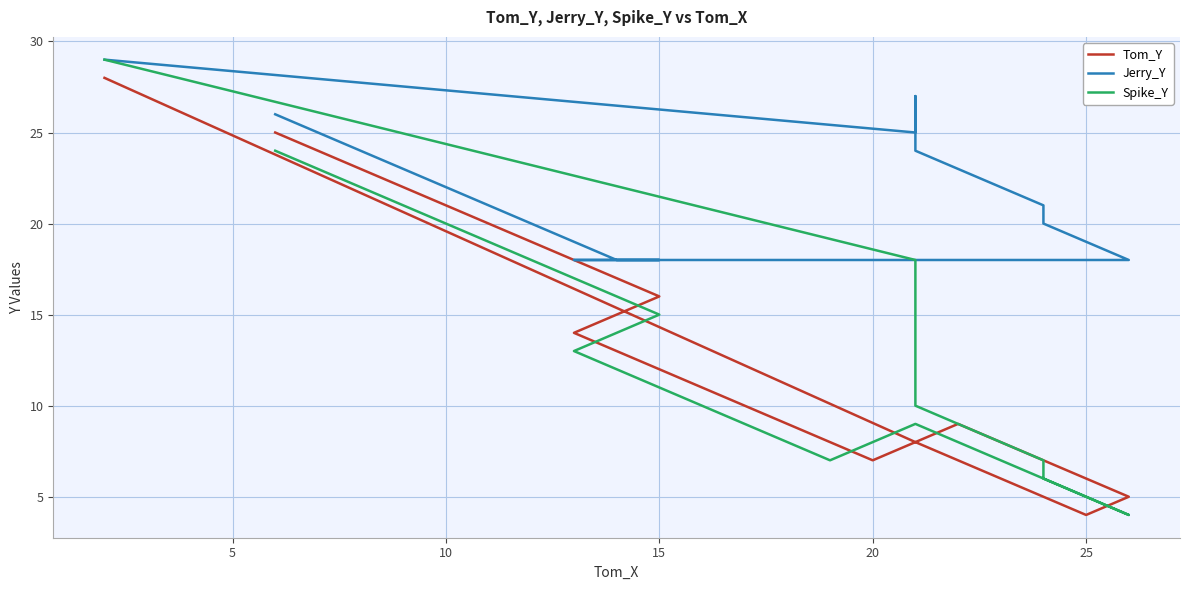

Does the chart display data point markers on the line(s)?

No